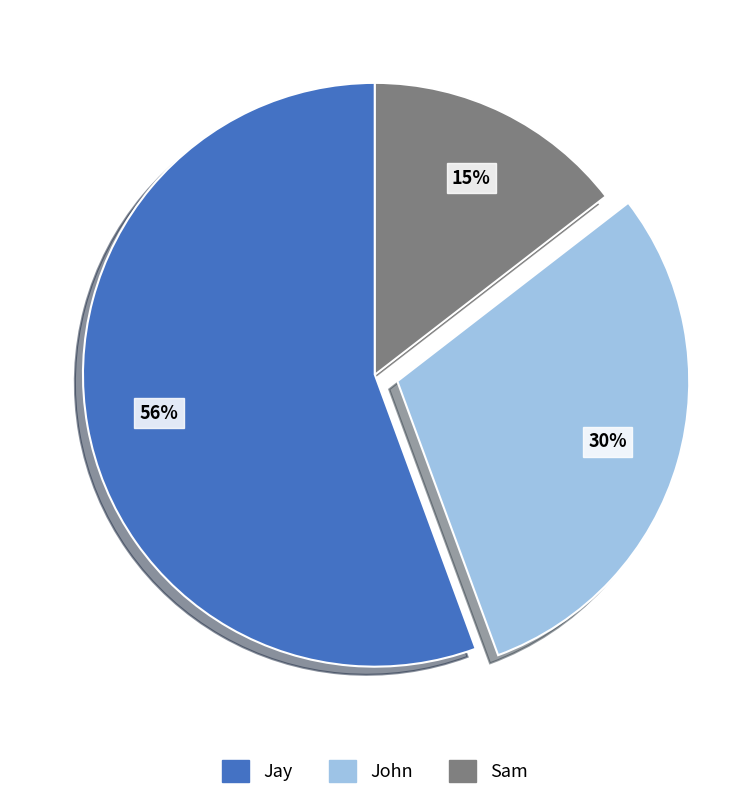

Does any single category account for the majority?

Yes